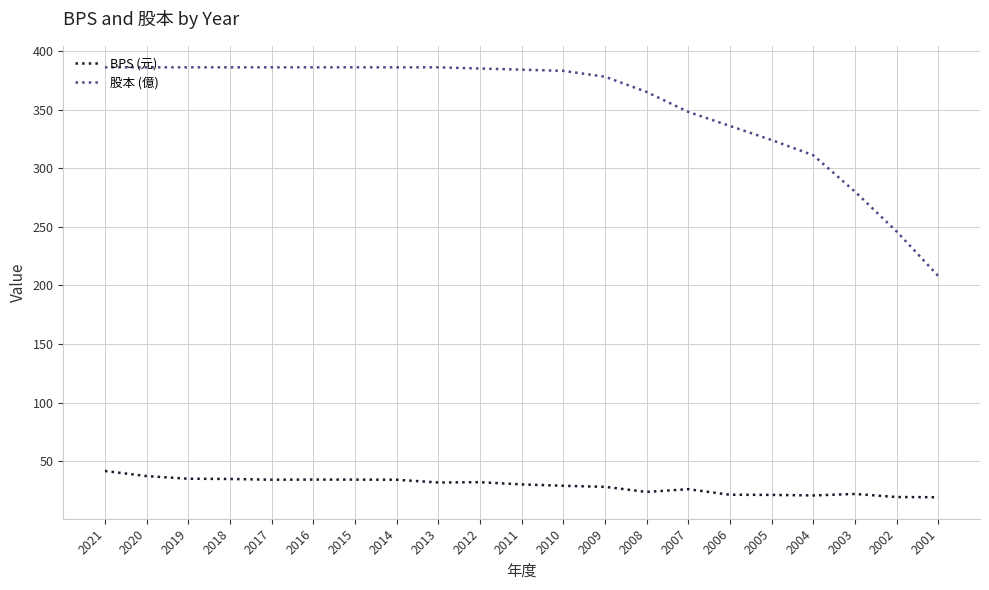

At which label does BPS (元) first exceed 30?

2021